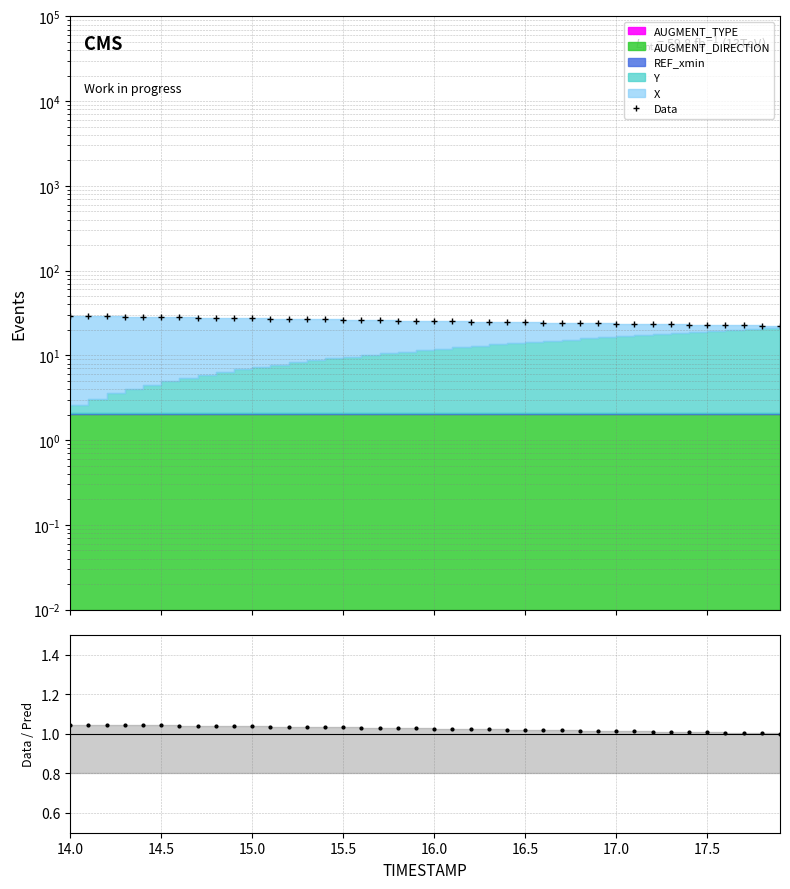

True or false: Data / Pred and Data intersect in this chart.

False